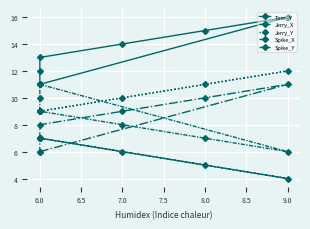

In Tom_Y, how many points are higher than both neighbors (excluding endpoints)?

1